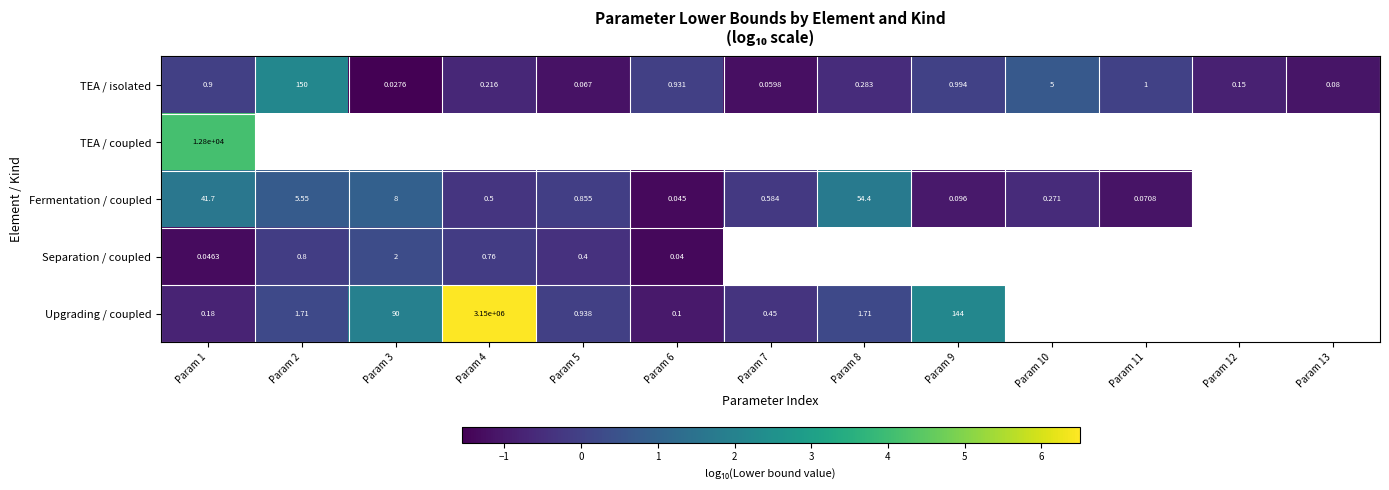

True or false: TEA / isolated has a value of -1.2 at Param 7.

True